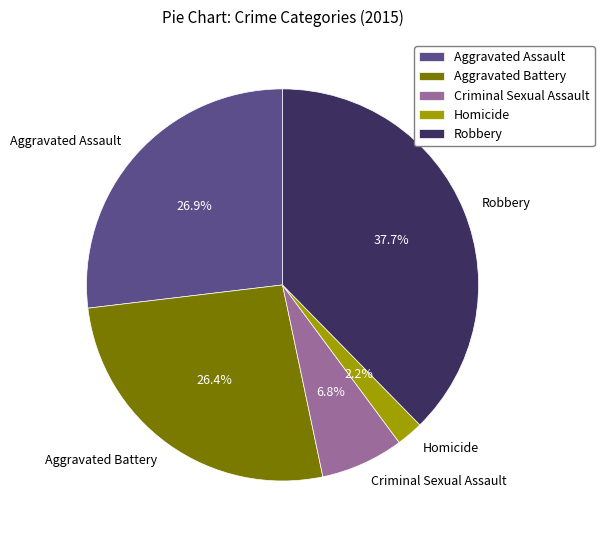

Which slice is the largest?

Robbery